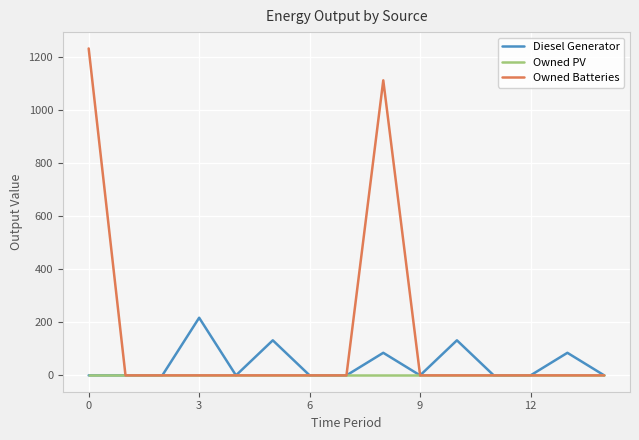

Which series has the largest range (max minus min)?

Owned Batteries